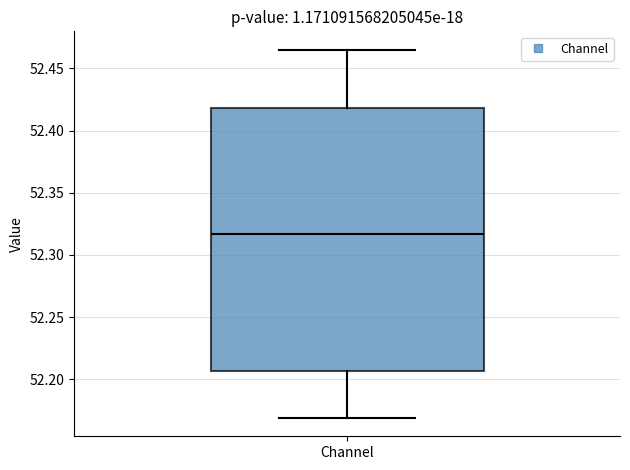

Where does the median line of the box for Channel sit on the y-axis? The values are not printed on the chart, so give them approximately, as read against the axis.

52.315